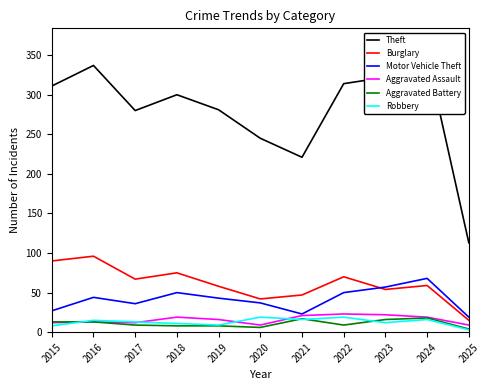

True or false: Aggravated Battery has a value of 15 at 2017.

False